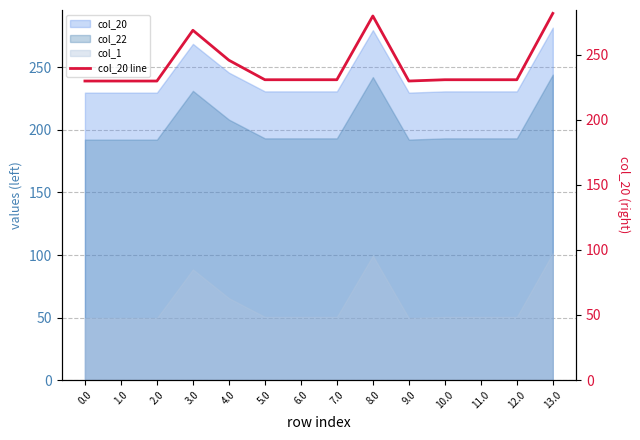

What value does the data have at 11.0?

230.9